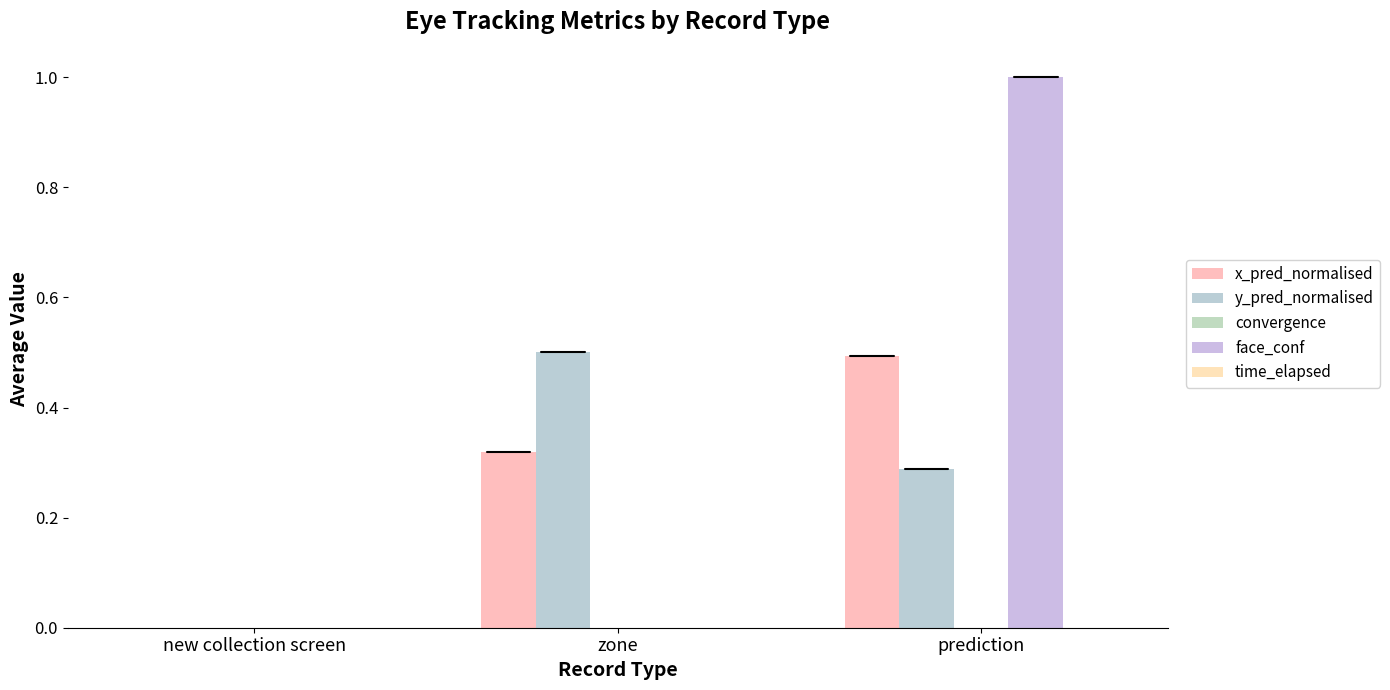

What is the value of the x_pred_normalised bar at the 2nd from the left?

0.3